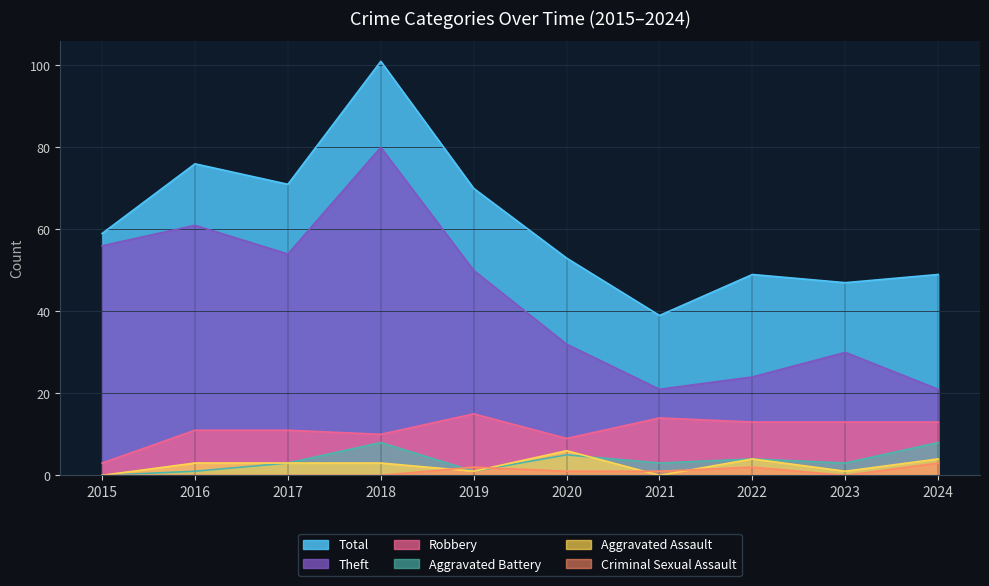

True or false: Robbery and Aggravated Assault intersect in this chart.

False